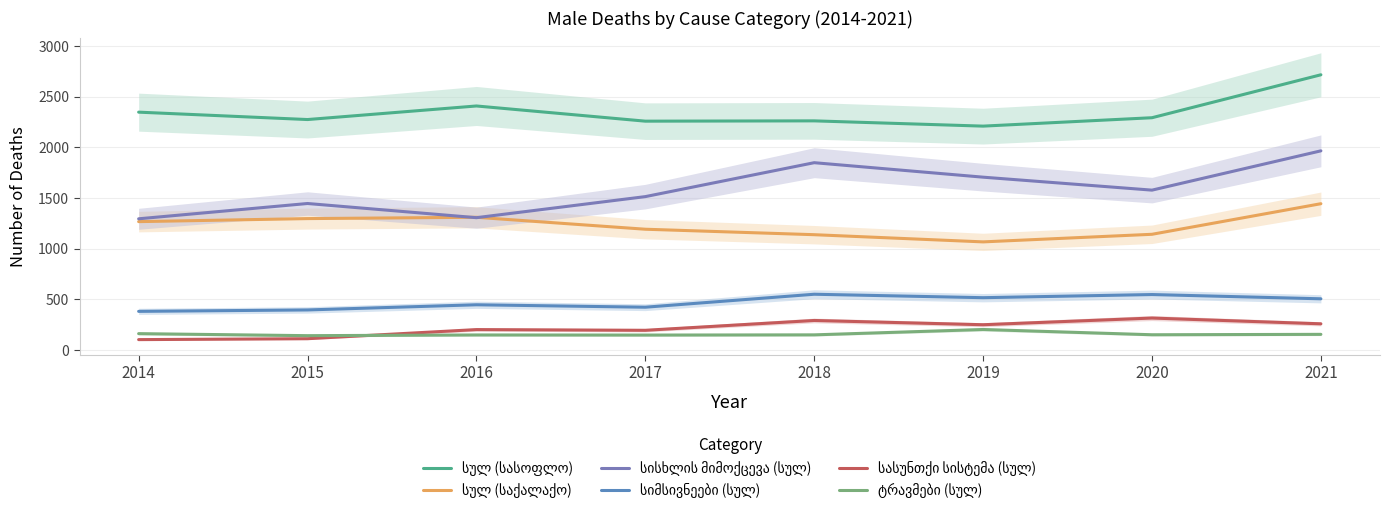

Where is სისხლის მიმოქცევა (სულ) nearest to the value 1629?

2020